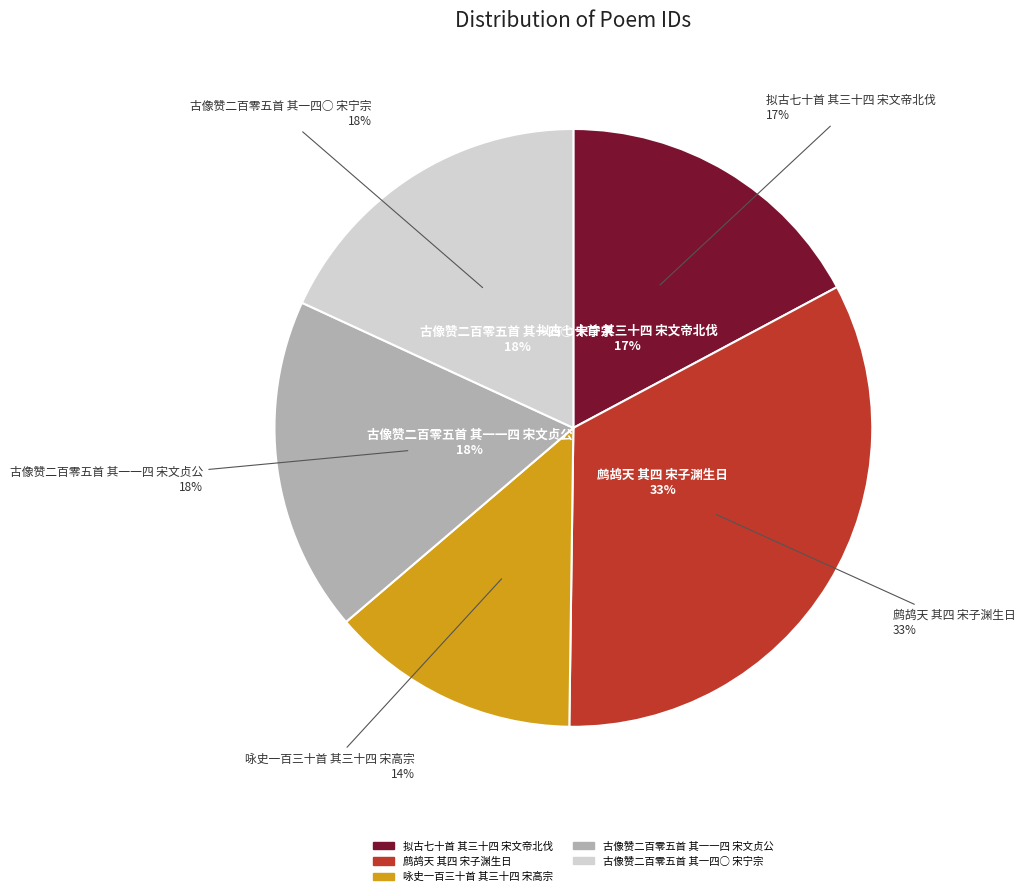

How many slices are in this pie chart?

5